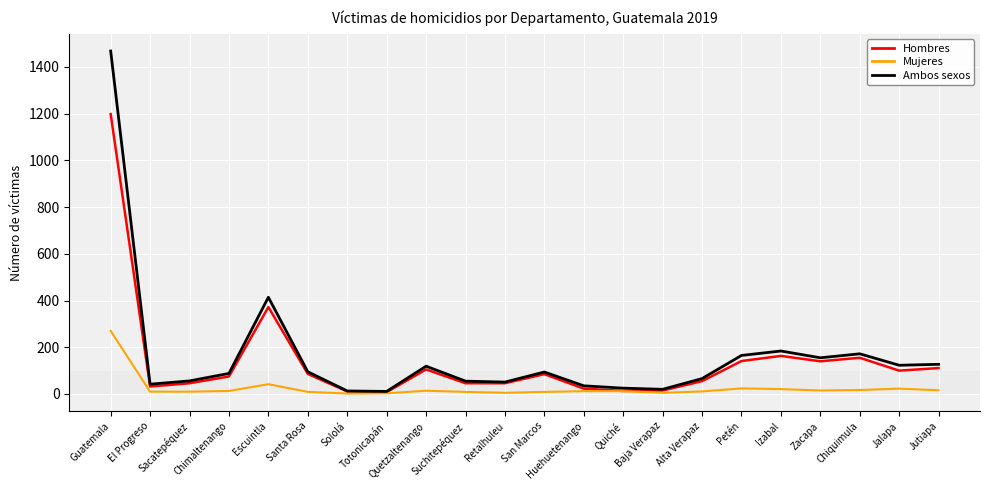

What is the highest value of the Ambos sexos series?

1468